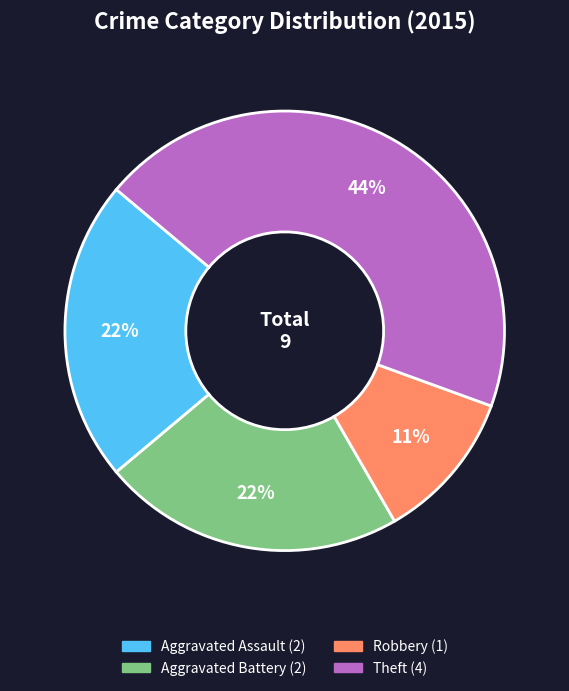

Is there any slice that represents more than half of the pie?

No